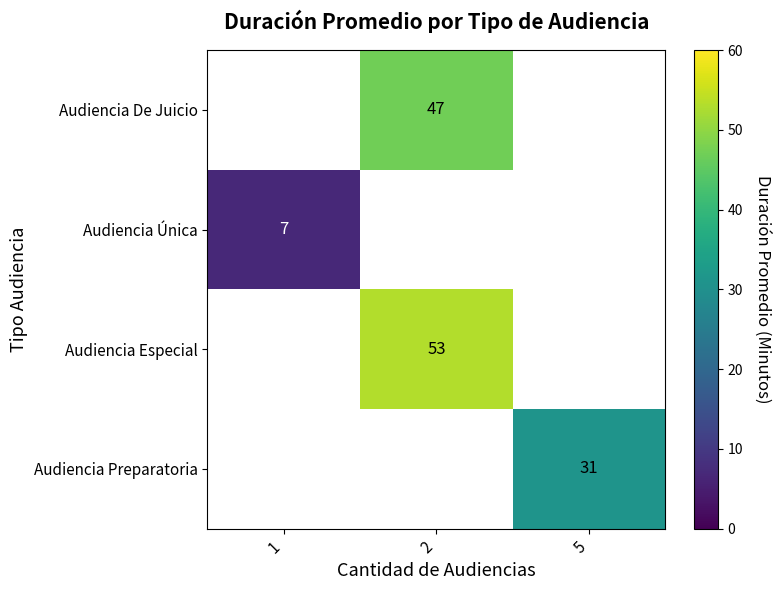

True or false: Audiencia Especial has a value of 53 at 2.

True